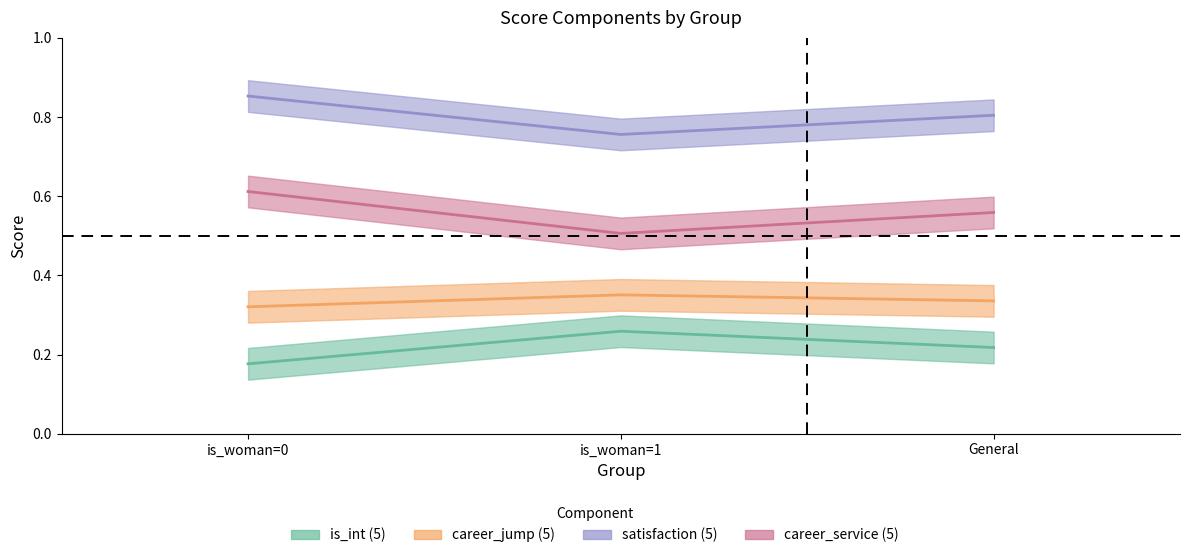

Between is_woman=1 and General, which series saw the biggest shift?

career_service (5)